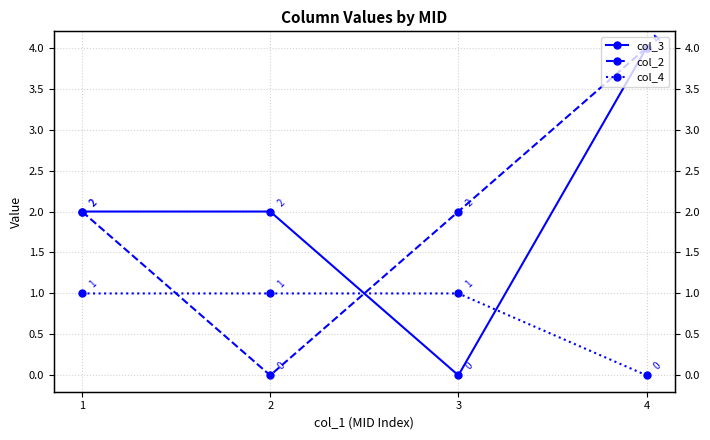

What is the spread (max minus min) of values at 4?

4